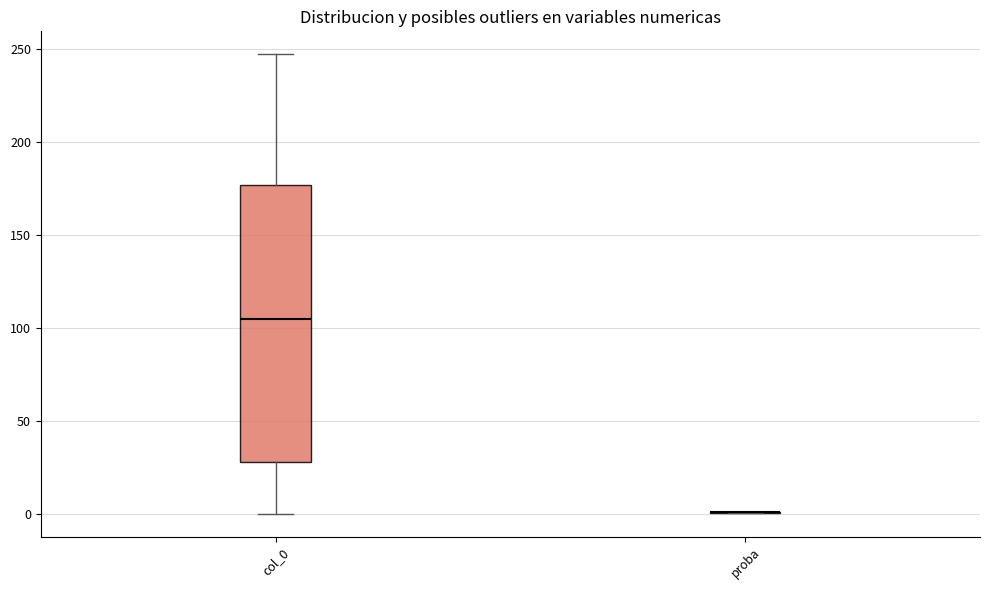

Comparing the boxes themselves (not the whiskers), which one is the tallest?

col_0